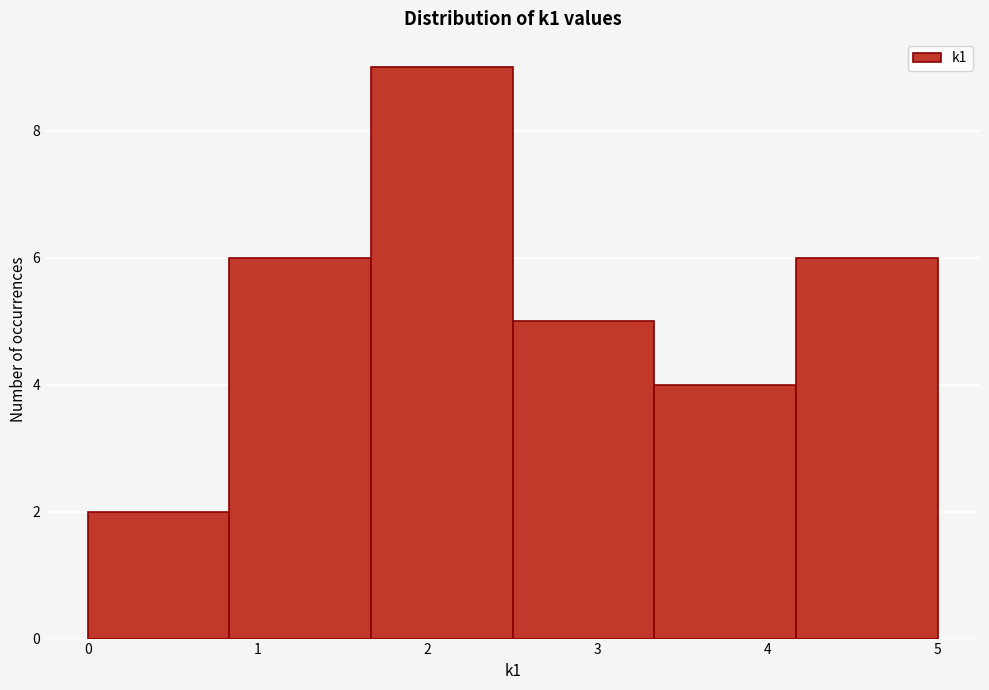

Reading left to right, transcribe this chart: for each bar, give the range it covers on the x-axis and its height. Neither the bar edges nor the heights are printed on the chart, so give them approximately, as read against the axes.

0.0 to 0.8: 2
0.8 to 1.7: 6
1.7 to 2.5: 9
2.5 to 3.3: 5
3.3 to 4.2: 4
4.2 to 5.0: 6